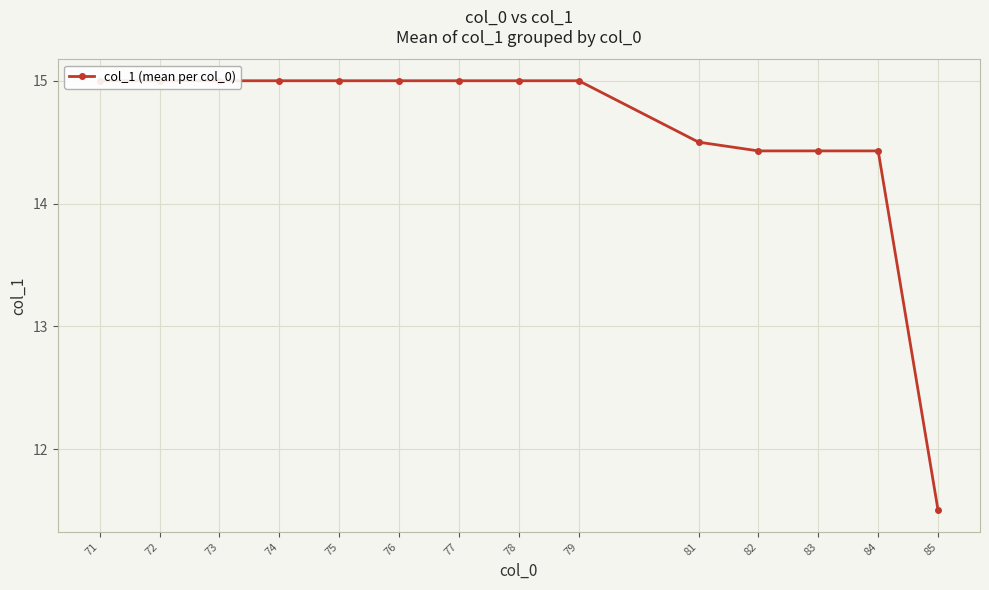

True or false: the data shows 6.0 at 83.

False